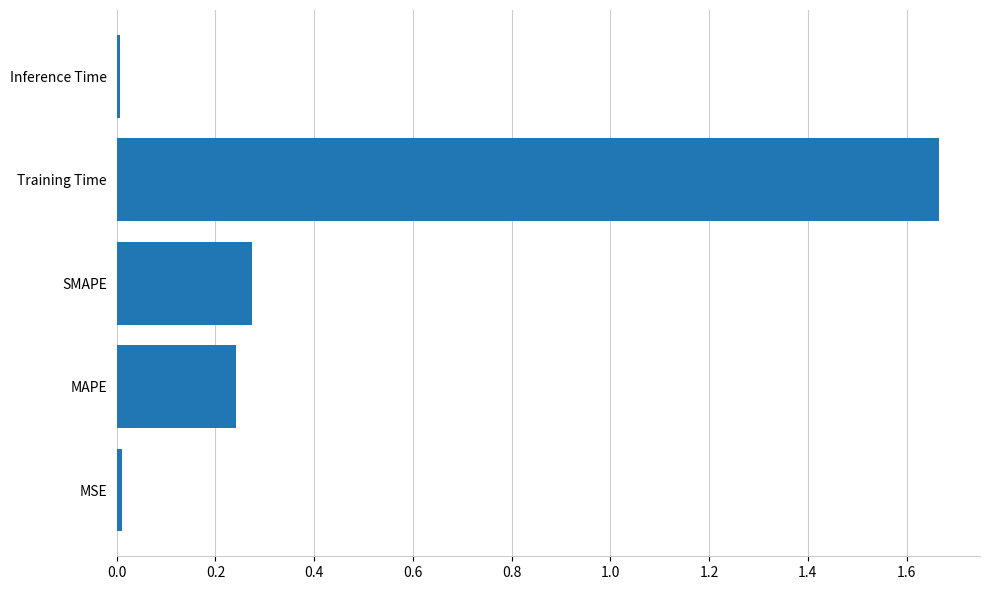

What is the sum of the values at MAPE and Training Time?

1.9